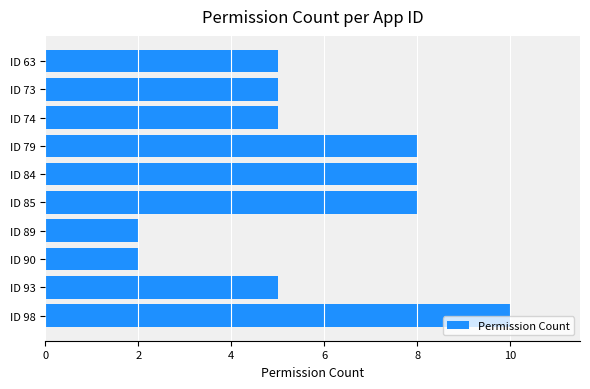

Count the number of data series in this chart.

1